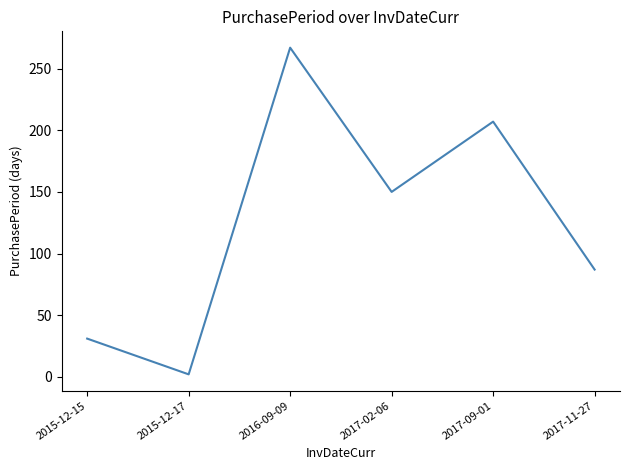

What is the difference between the maximum and minimum values?

265